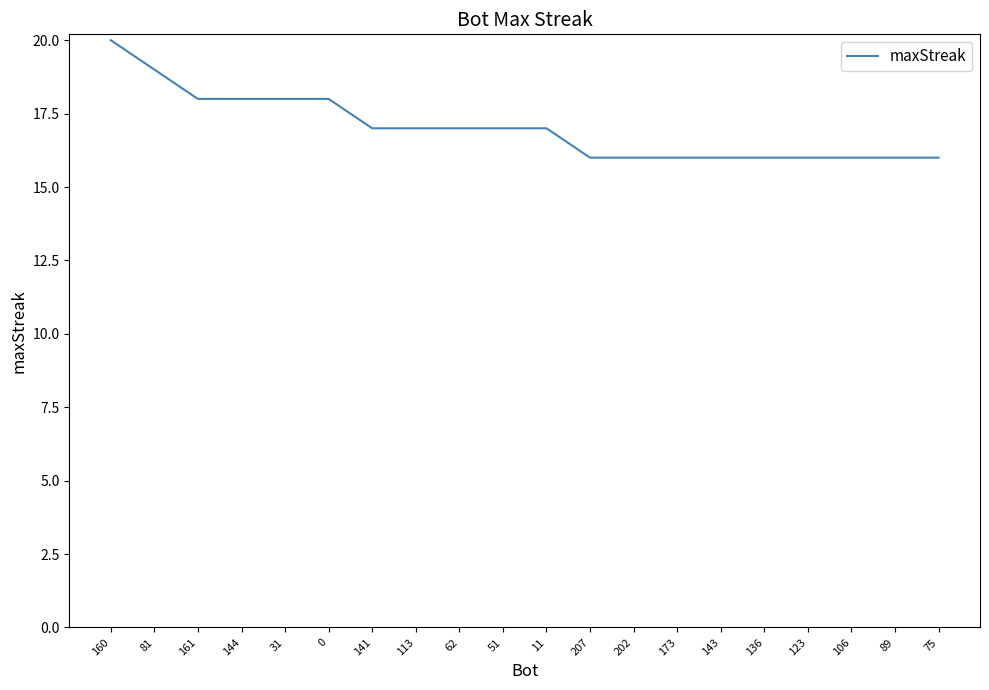

What value does the data have at 75?

16